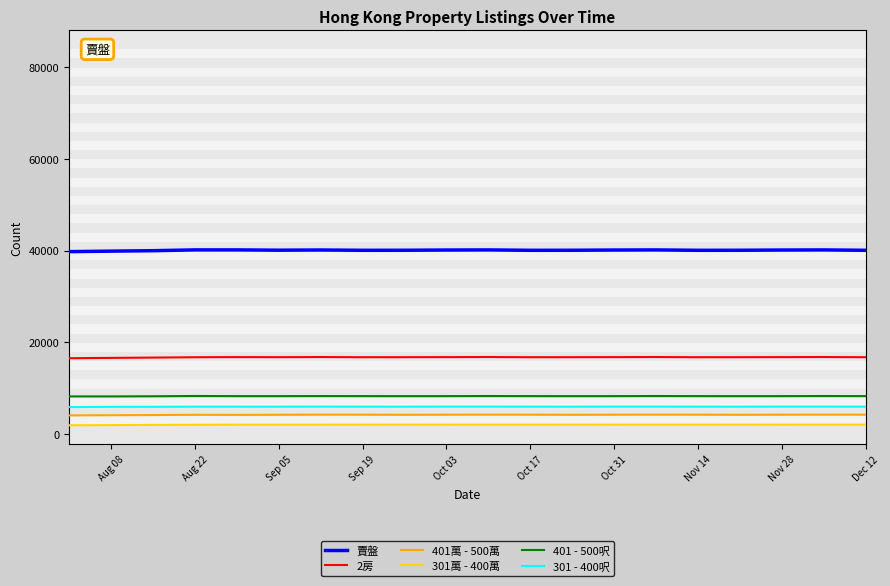

What is the lowest value of the 401 - 500呎 series?

8186